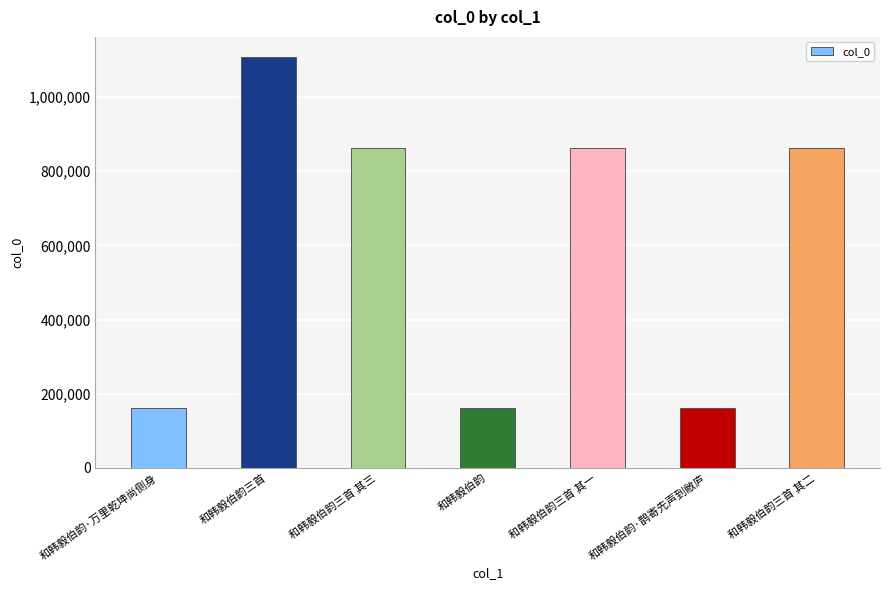

What is the ratio of the value at 和韩毅伯韵三首 to the value at 和韩毅伯韵三首 其三?

1.3